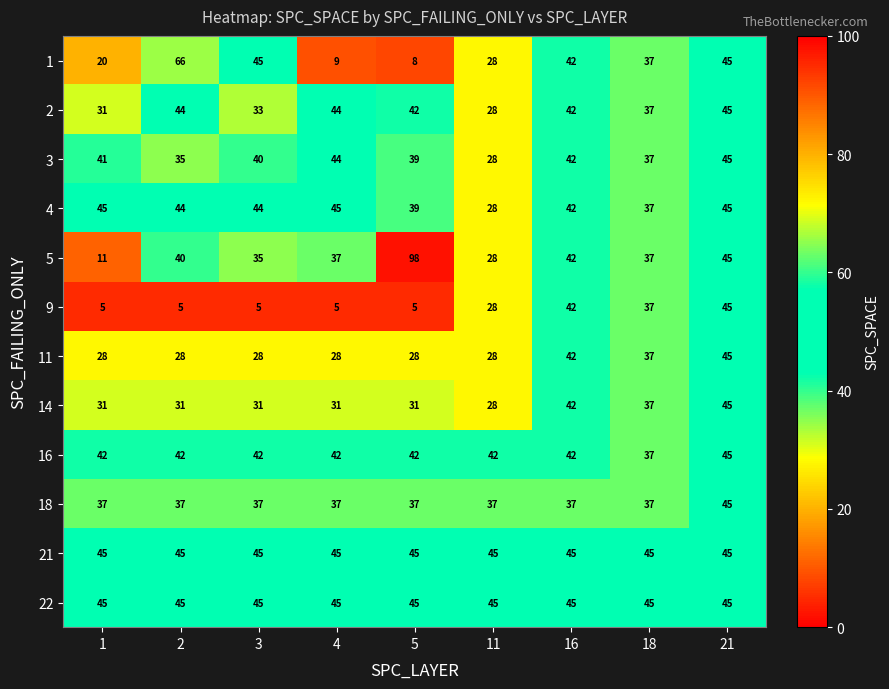

The value of 14 at 2 is 31. True or false?

True